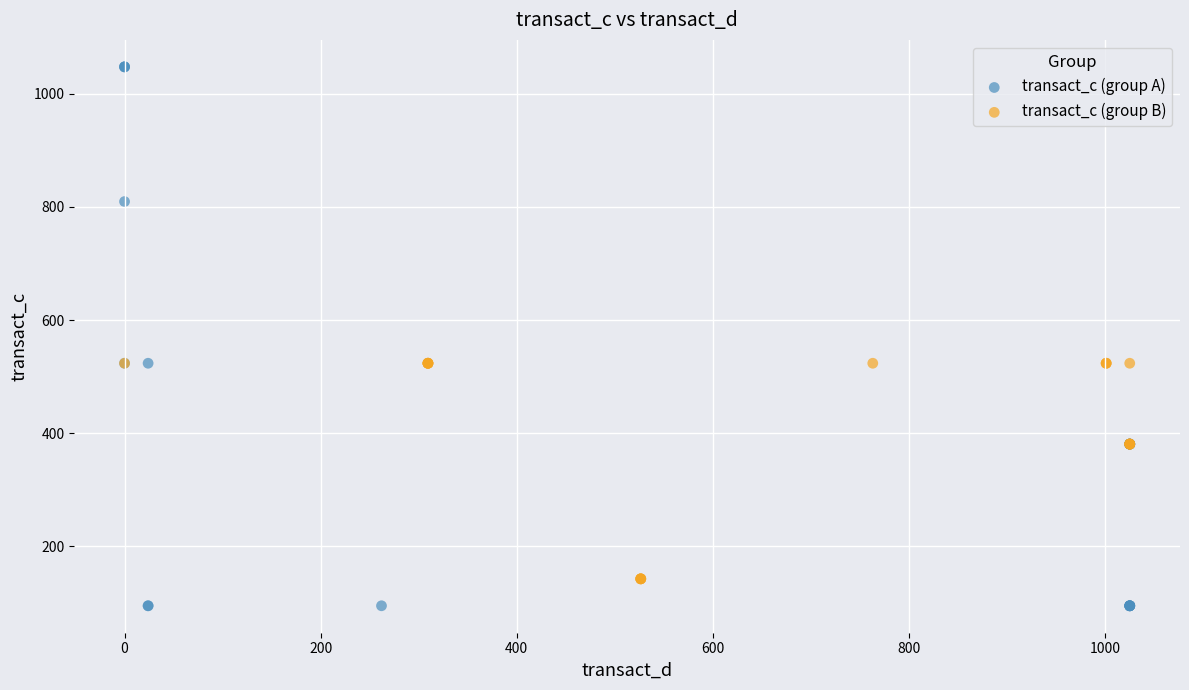

Which series has the largest Y range (max minus min)?

transact_c (group A)